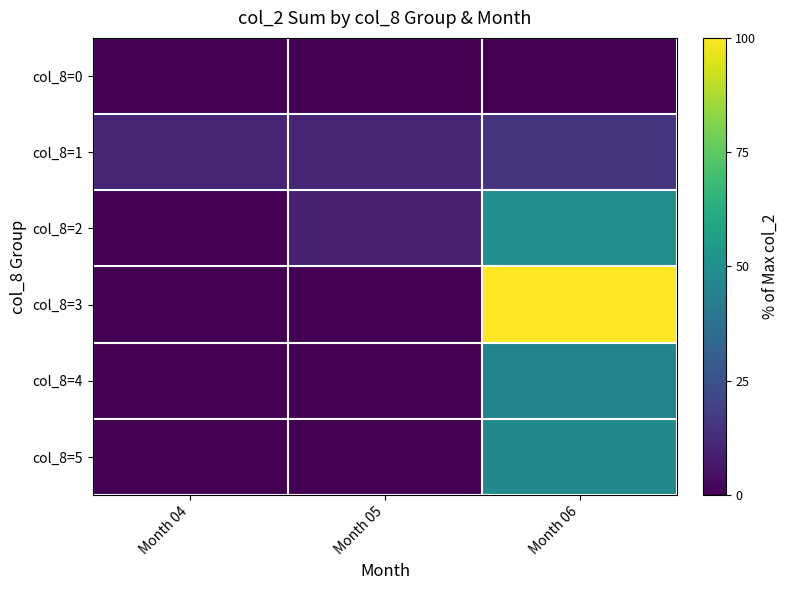

What is the greatest value displayed?

100.0